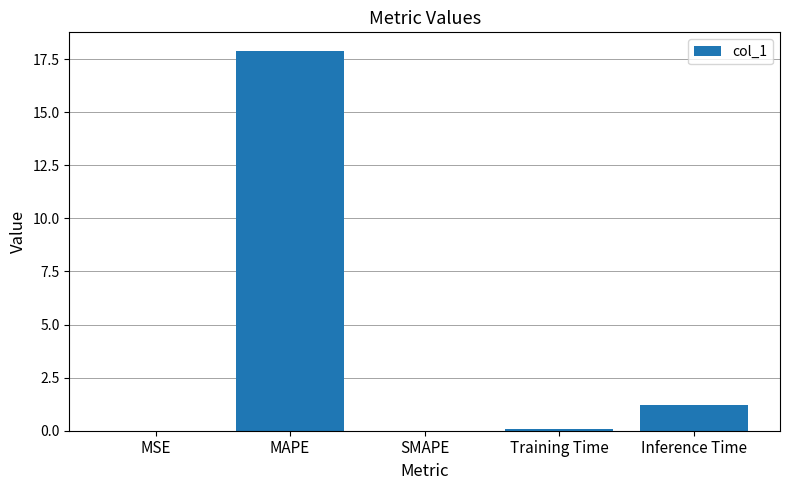

What is the sum of all values?

19.2